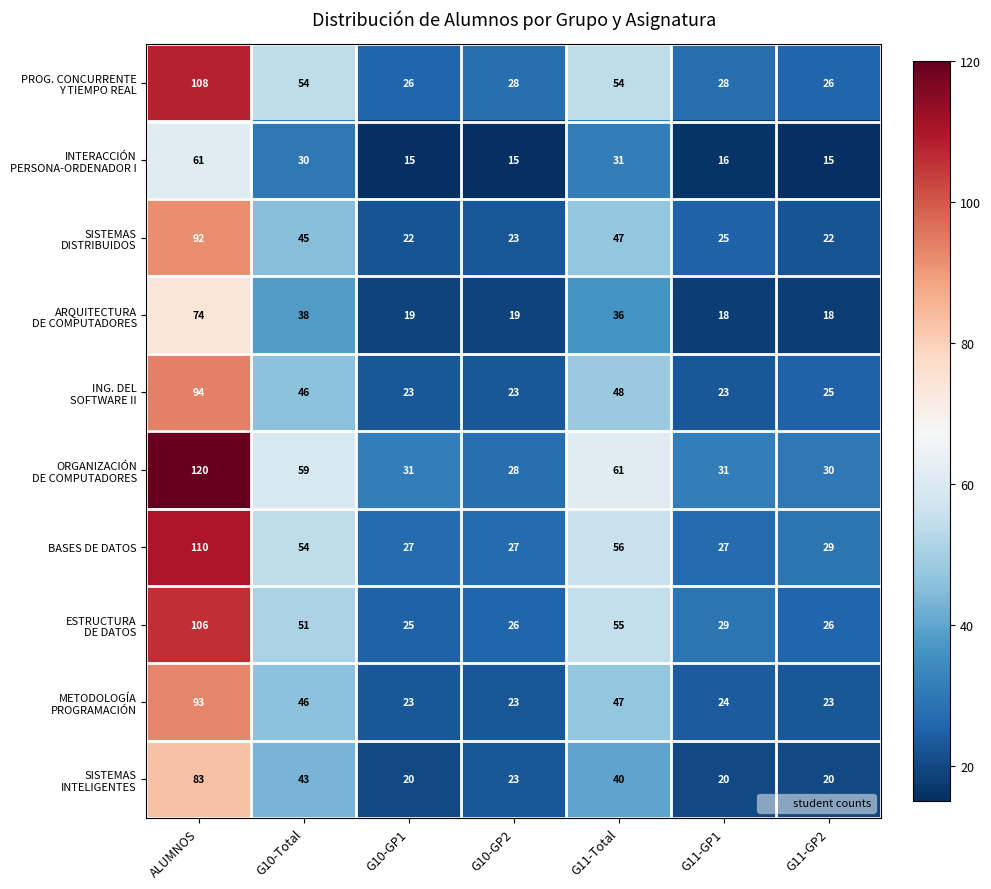

What is the greatest value displayed?

120